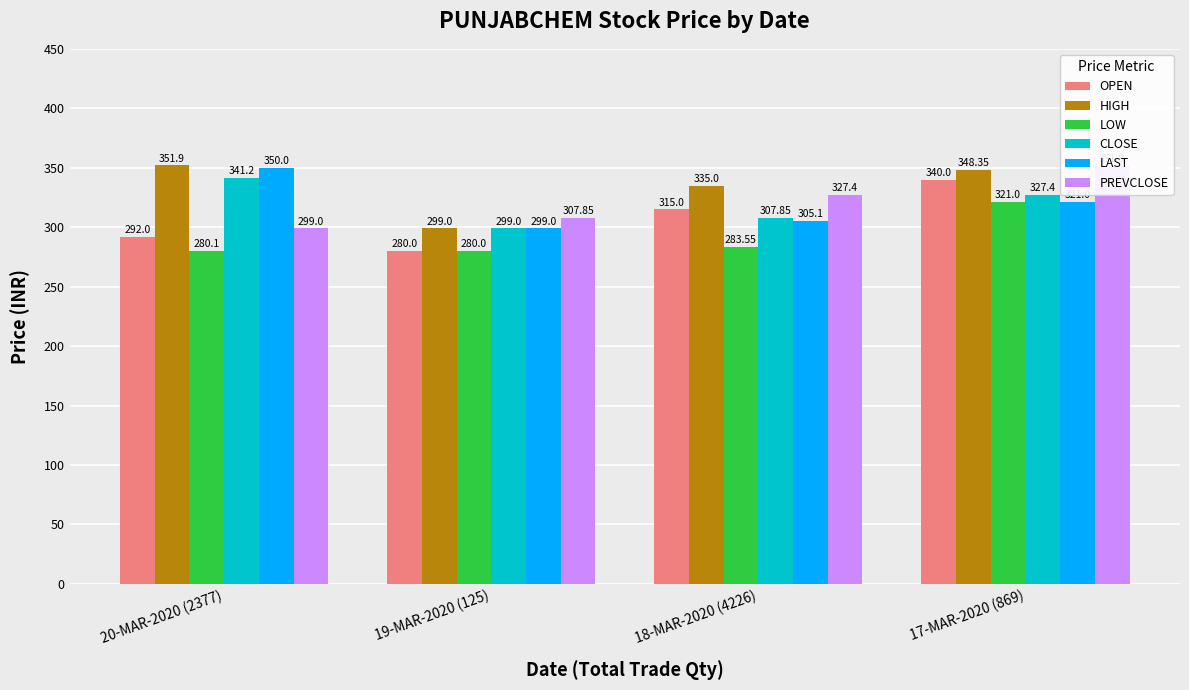

Is it true that PREVCLOSE equals 351.8 at 17-MAR-2020 (869)?

True